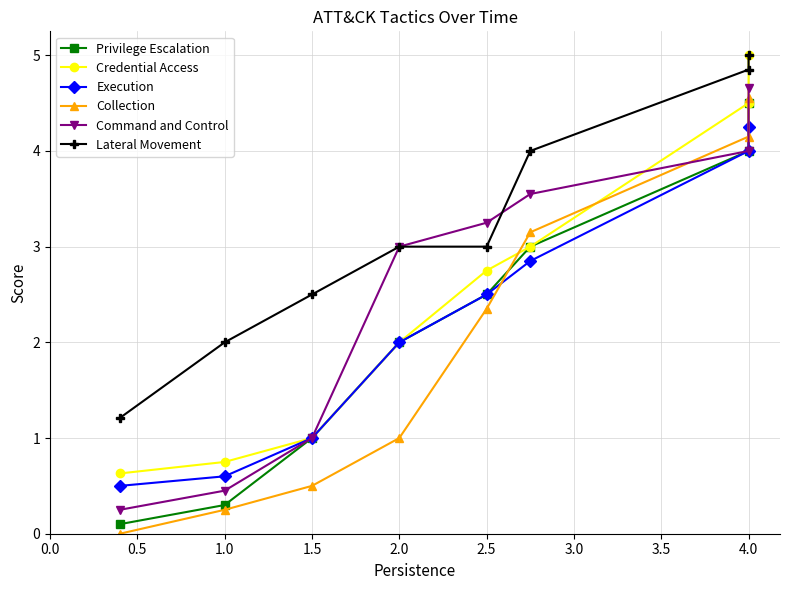

What is the difference between the maximum and minimum values in the Command and Control series?

4.4